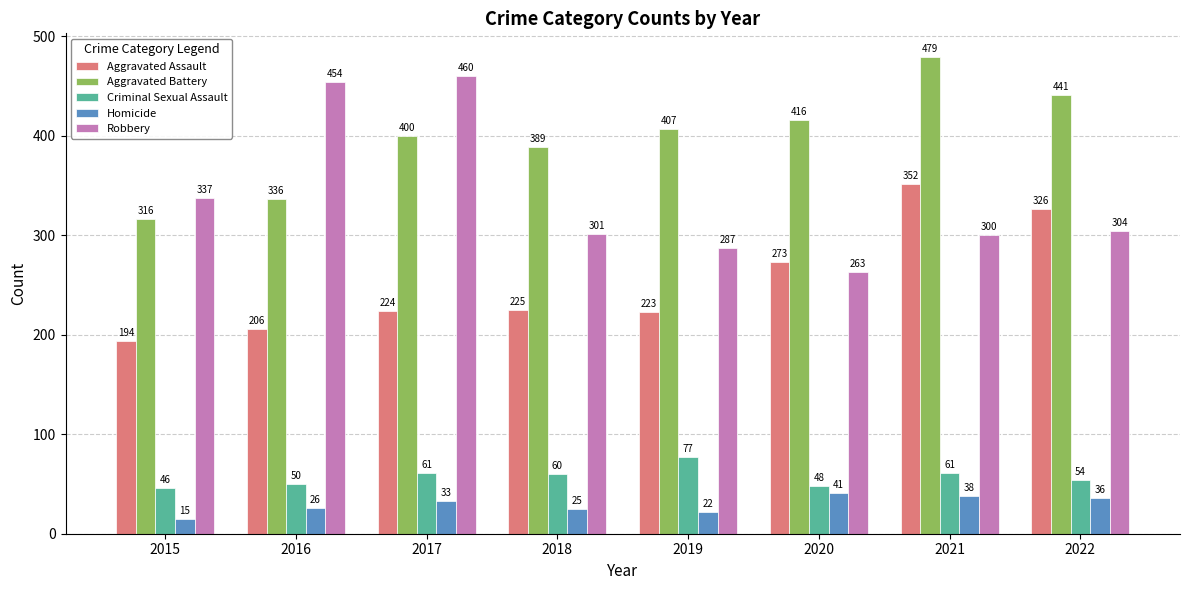

At which label does Criminal Sexual Assault first exceed 60?

2017